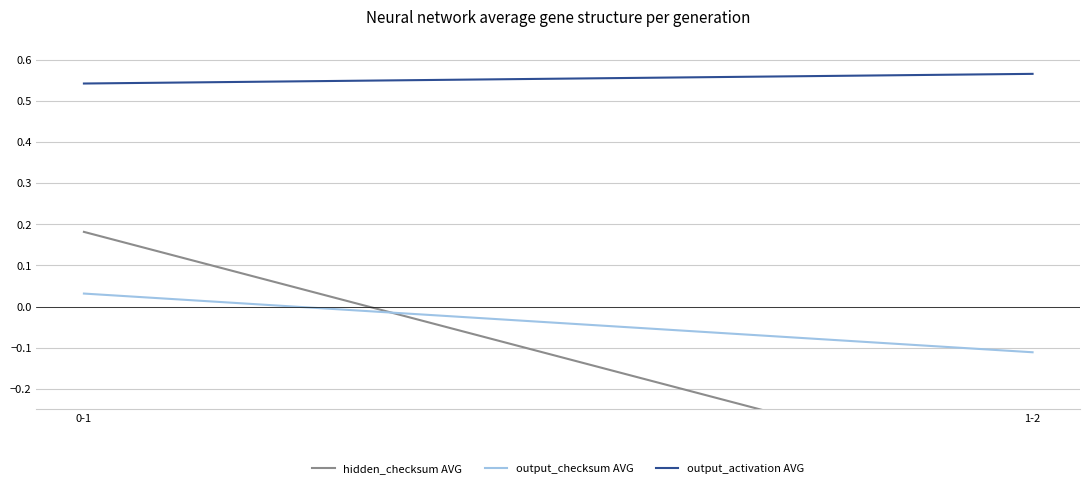

The value of hidden_checksum AVG at 1-2 is -0.4. True or false?

True